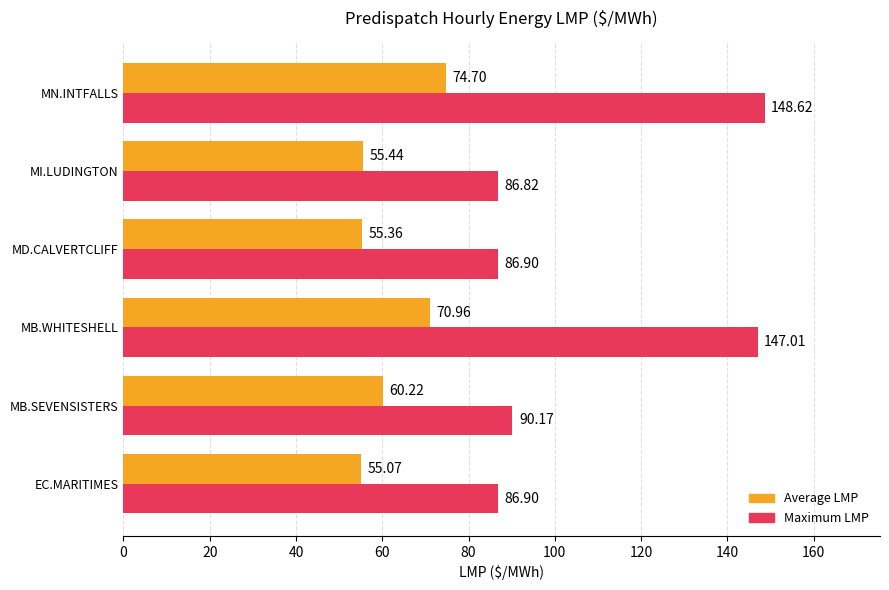

How many data points in Maximum LMP are less than 90?

3